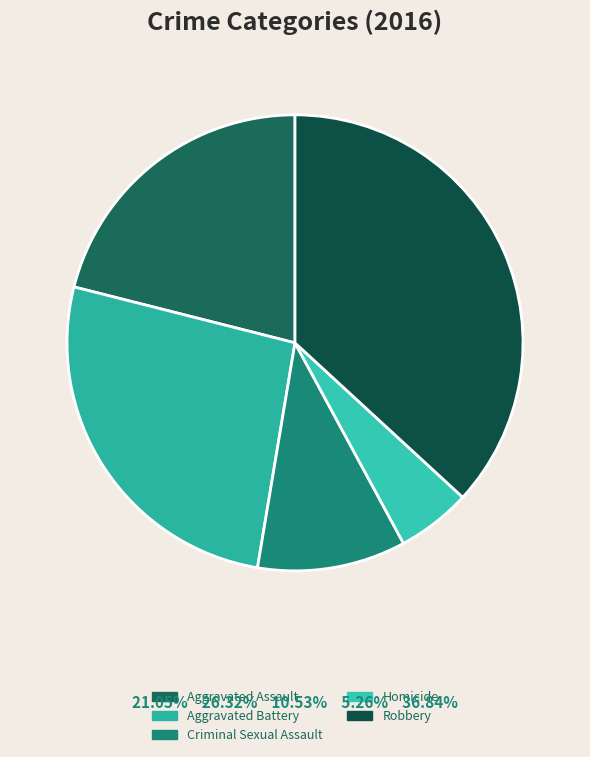

How many slices are in this pie chart?

5